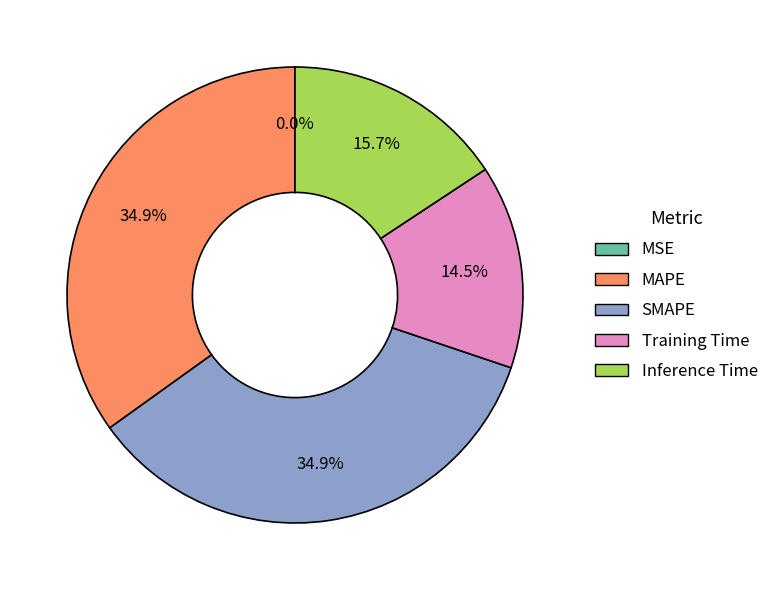

How much of the chart is everything except Inference Time?

84.3%